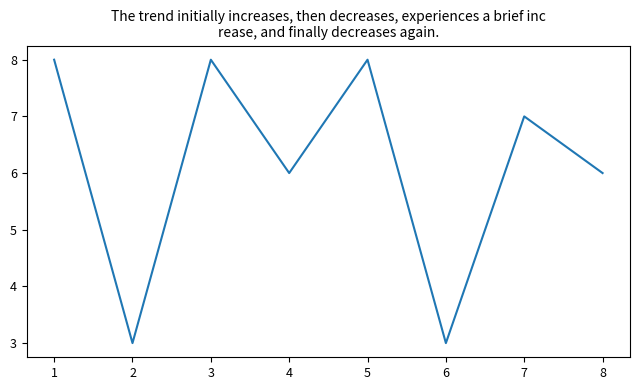

How many interior local valleys (lower than both neighbors) does the data have?

3